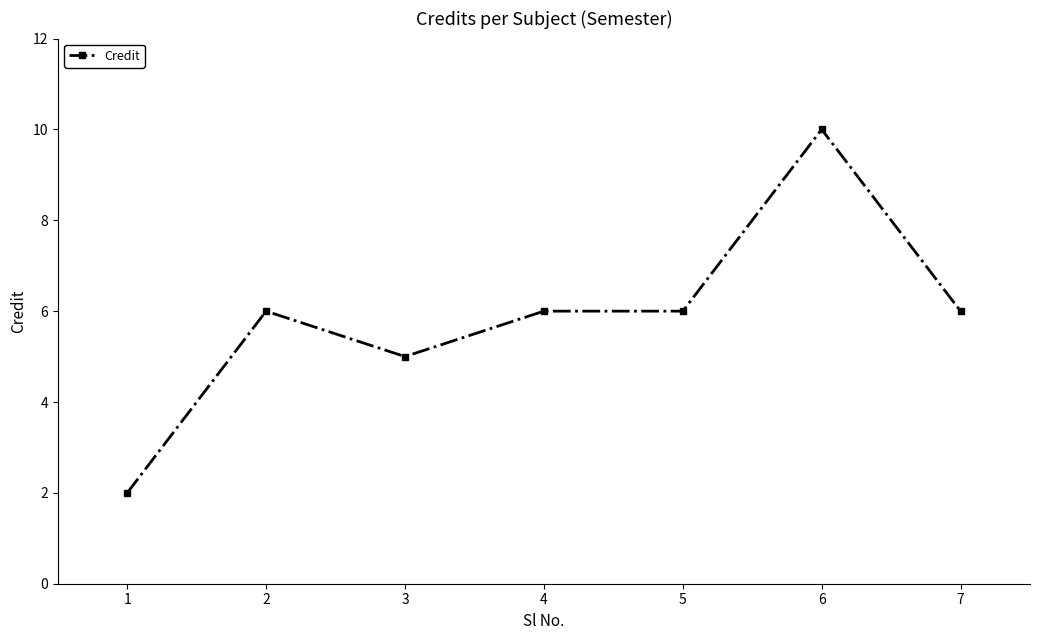

What is the approximate value at 7?

6